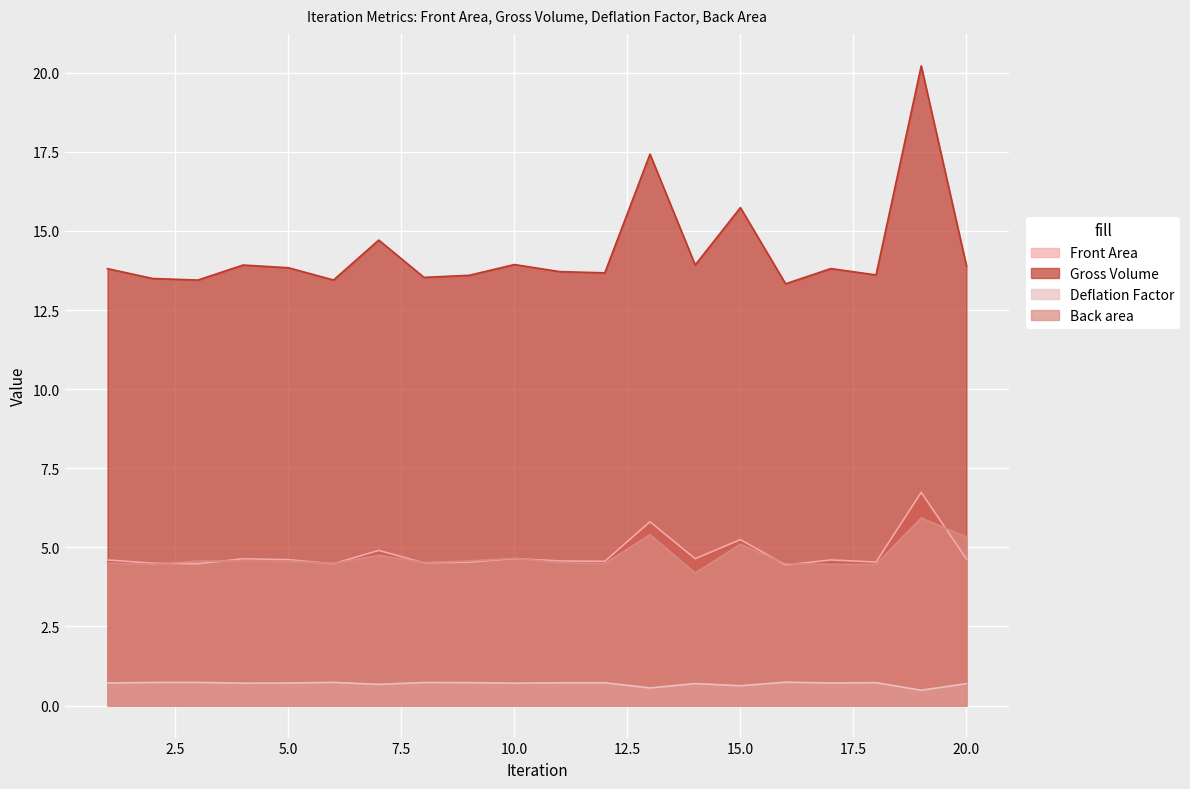

Which category has the lowest value in the Back area series?

14